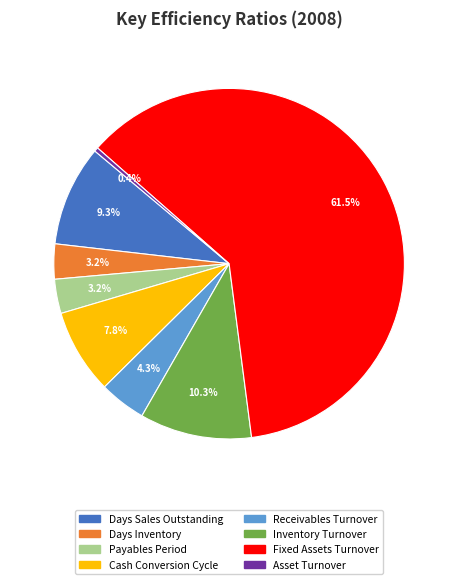

To the nearest percent, what is the combined percentage of Days Sales Outstanding and Cash Conversion Cycle?

17%